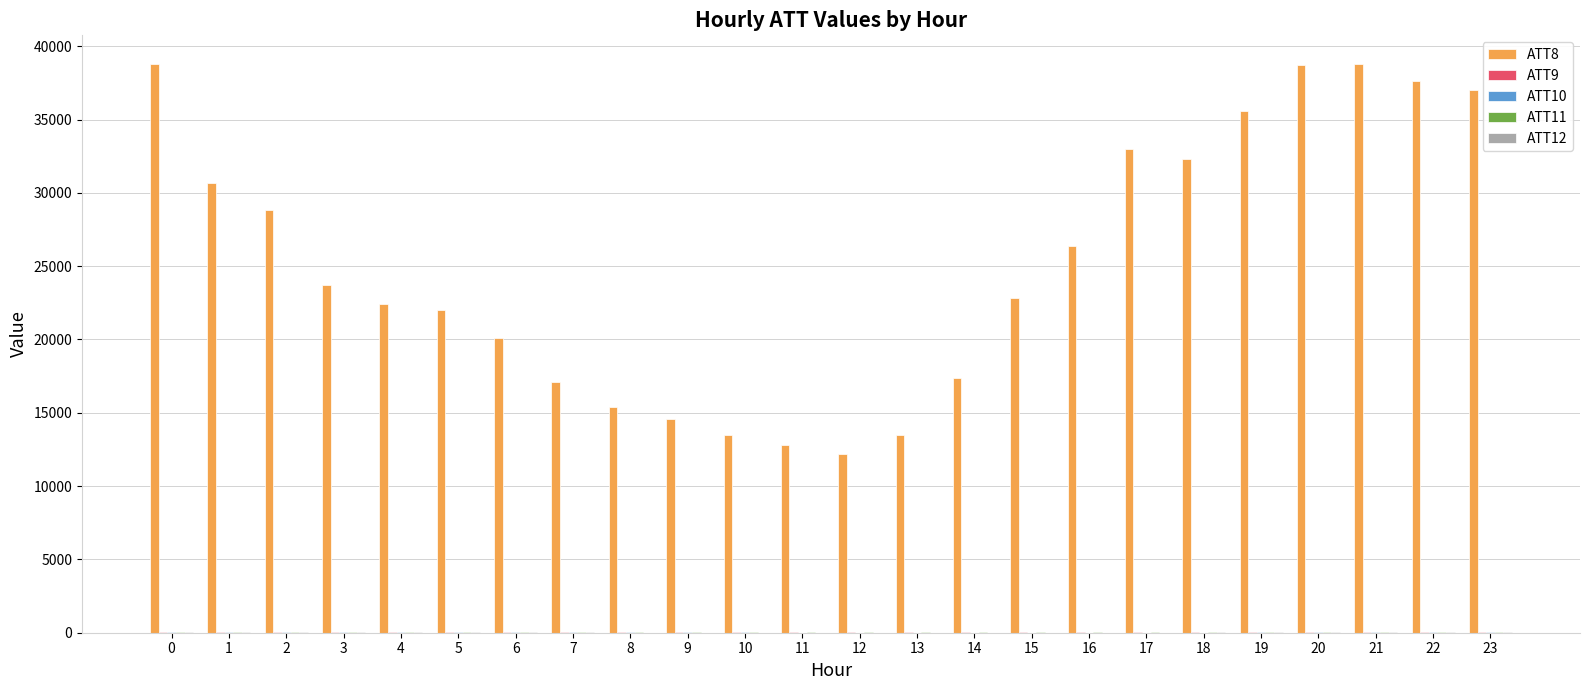

Between 8 and 22, which series saw the biggest shift?

ATT8